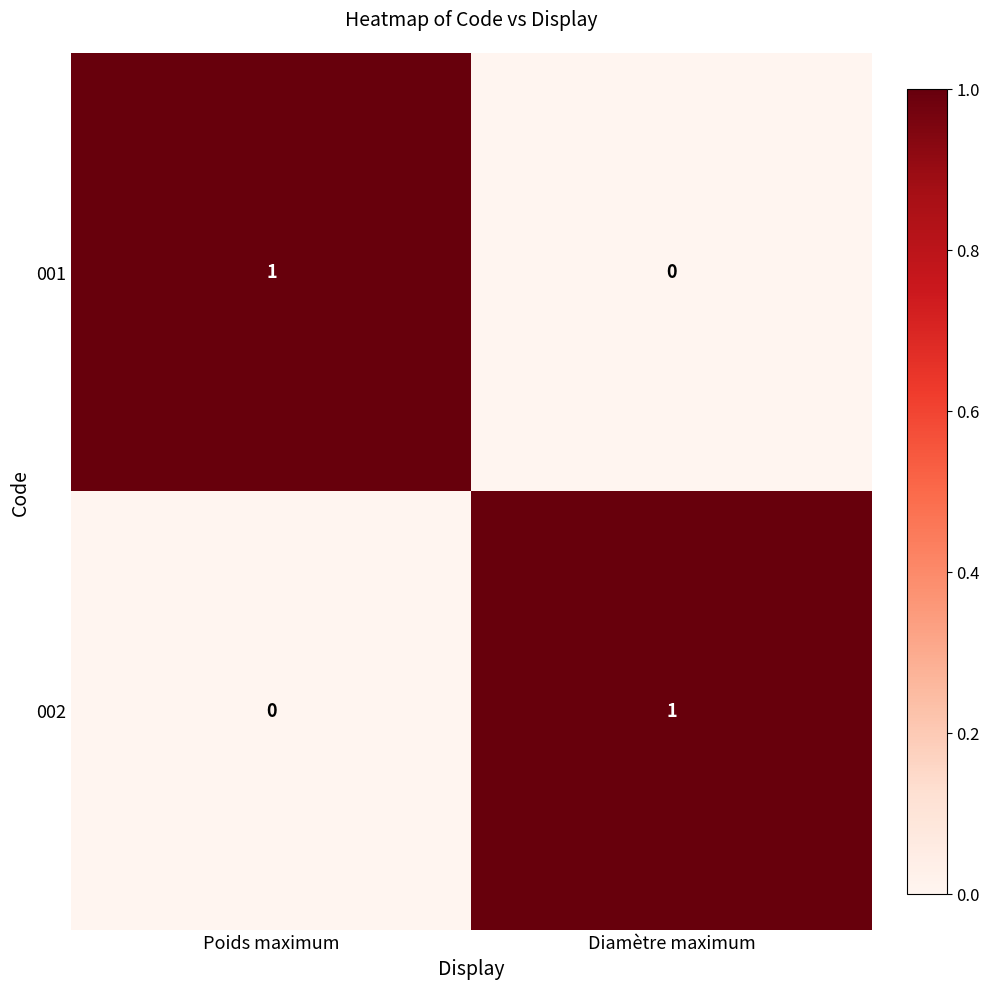

Reading left to right, transcribe all the data shown in this chart.

001: 1	0
002: 0	1